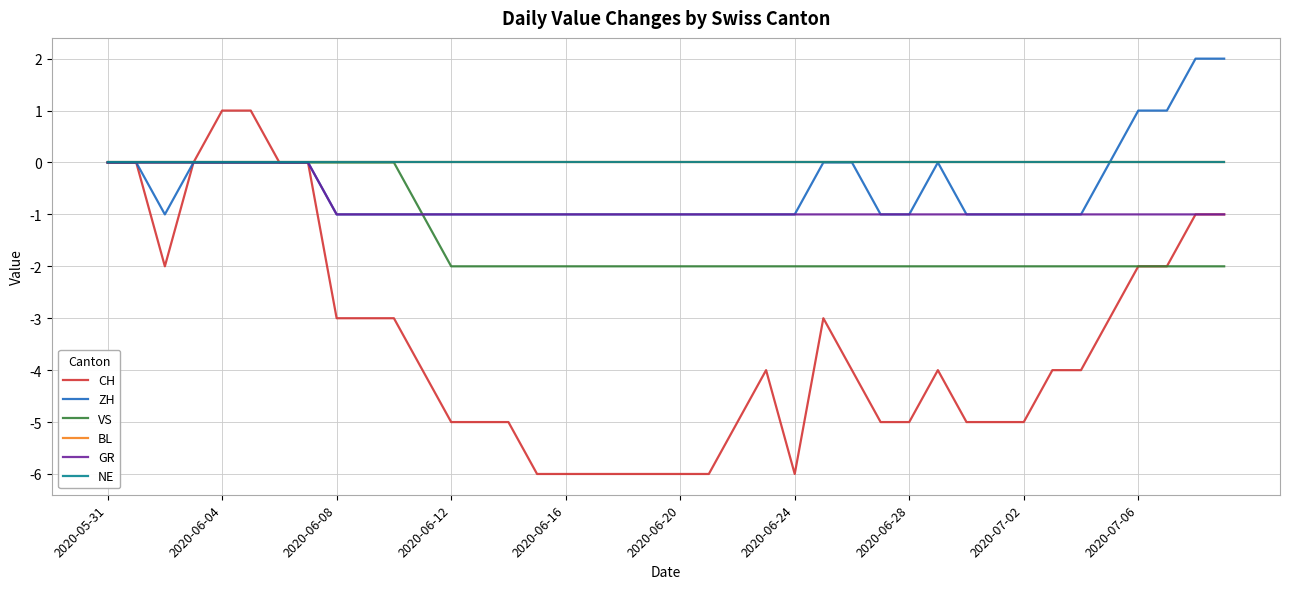

Does the chart have visible grid lines?

Yes